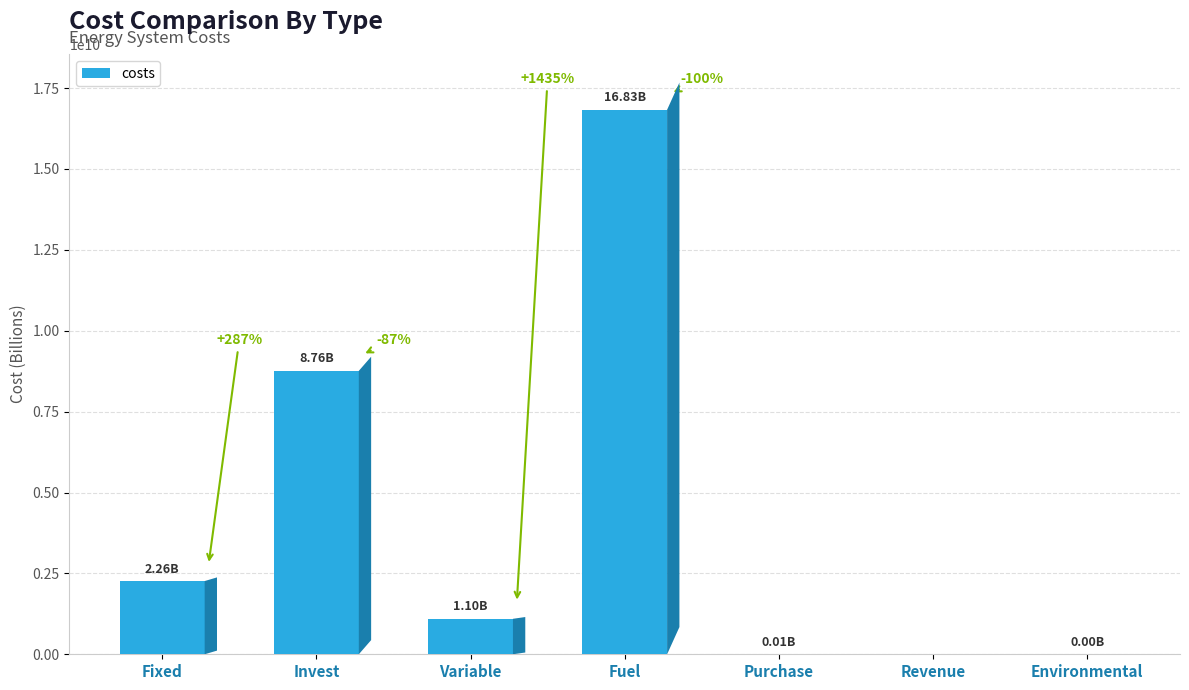

Reading left to right, what are all the values shown in this chart?

2262933655.9	8759821036.4	1096393552.7	16828072402.8	5107708.4	-1783.1	0.0